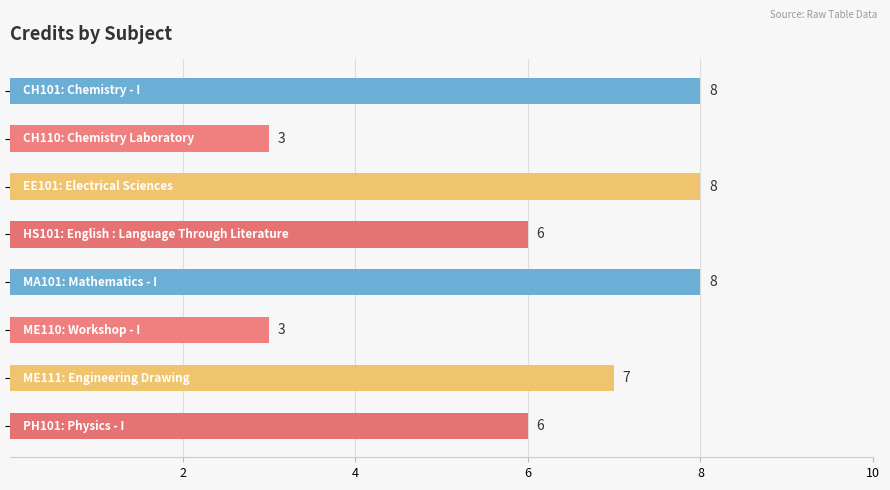

What is the value of the 1st bar from the top?

8